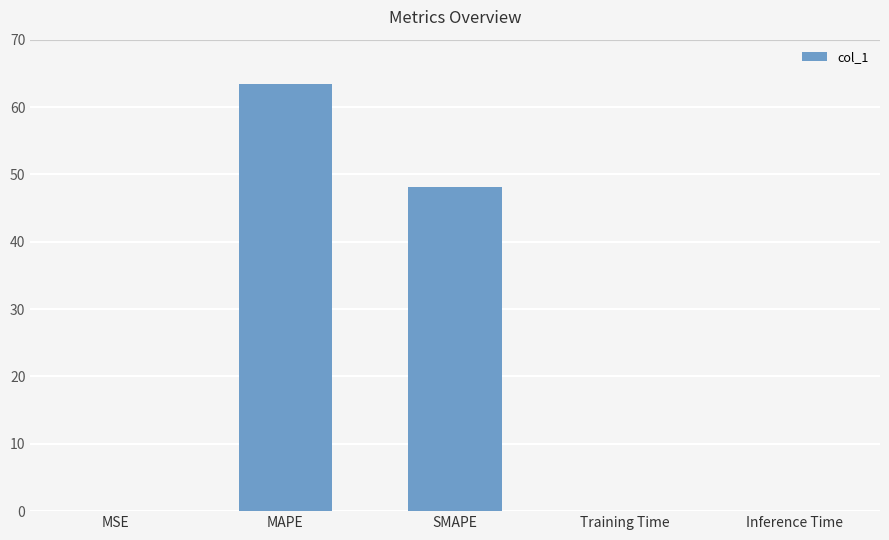

What is the sum of all values?

111.5